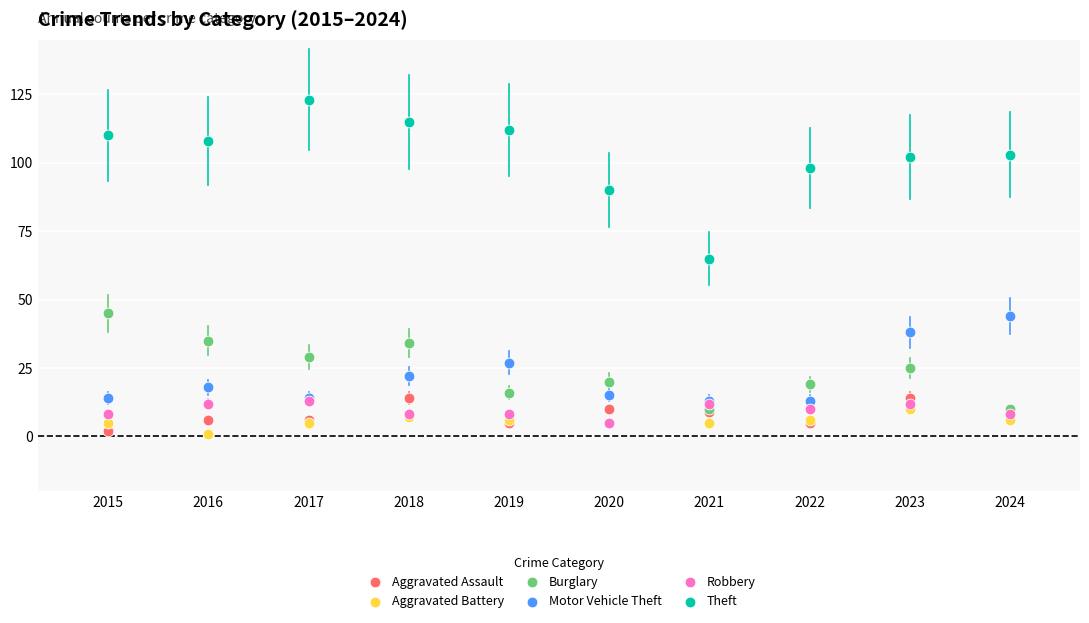

What are all the series names shown in the legend?

Aggravated Assault, Aggravated Battery, Burglary, Motor Vehicle Theft, Robbery, Theft